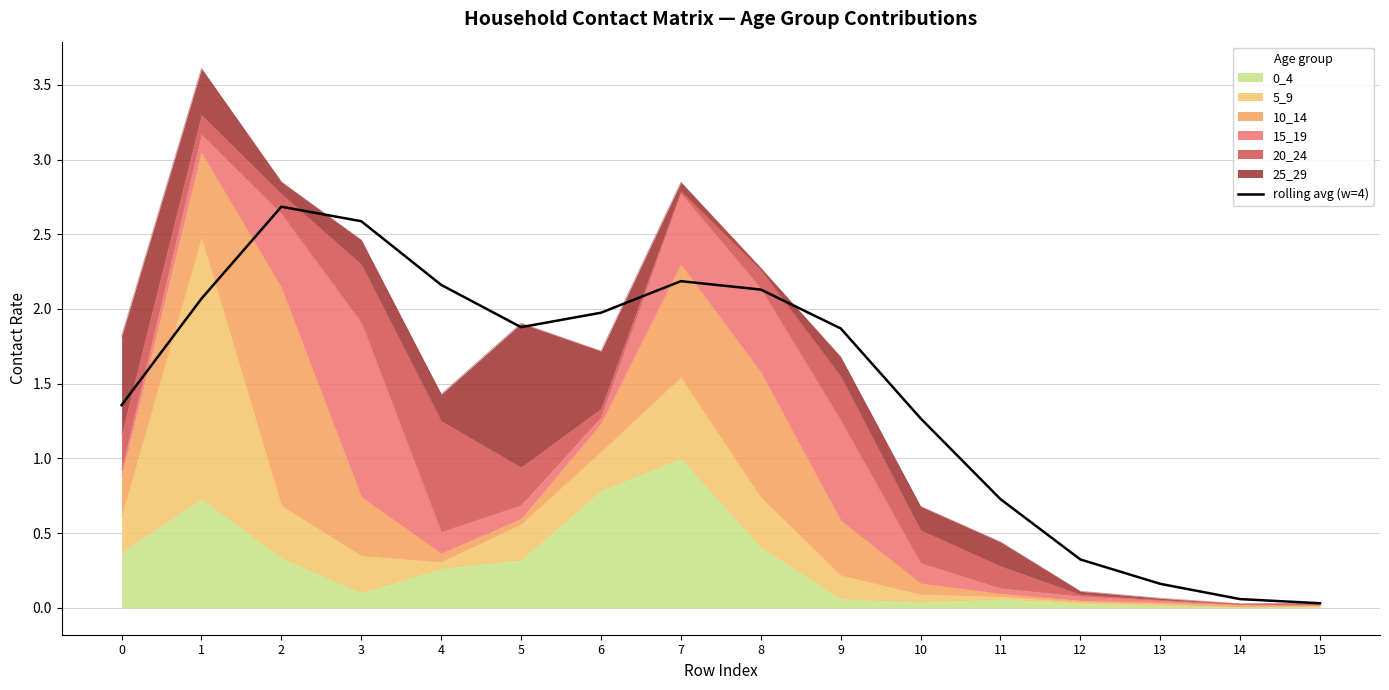

What is the difference between the maximum and minimum values?

2.7